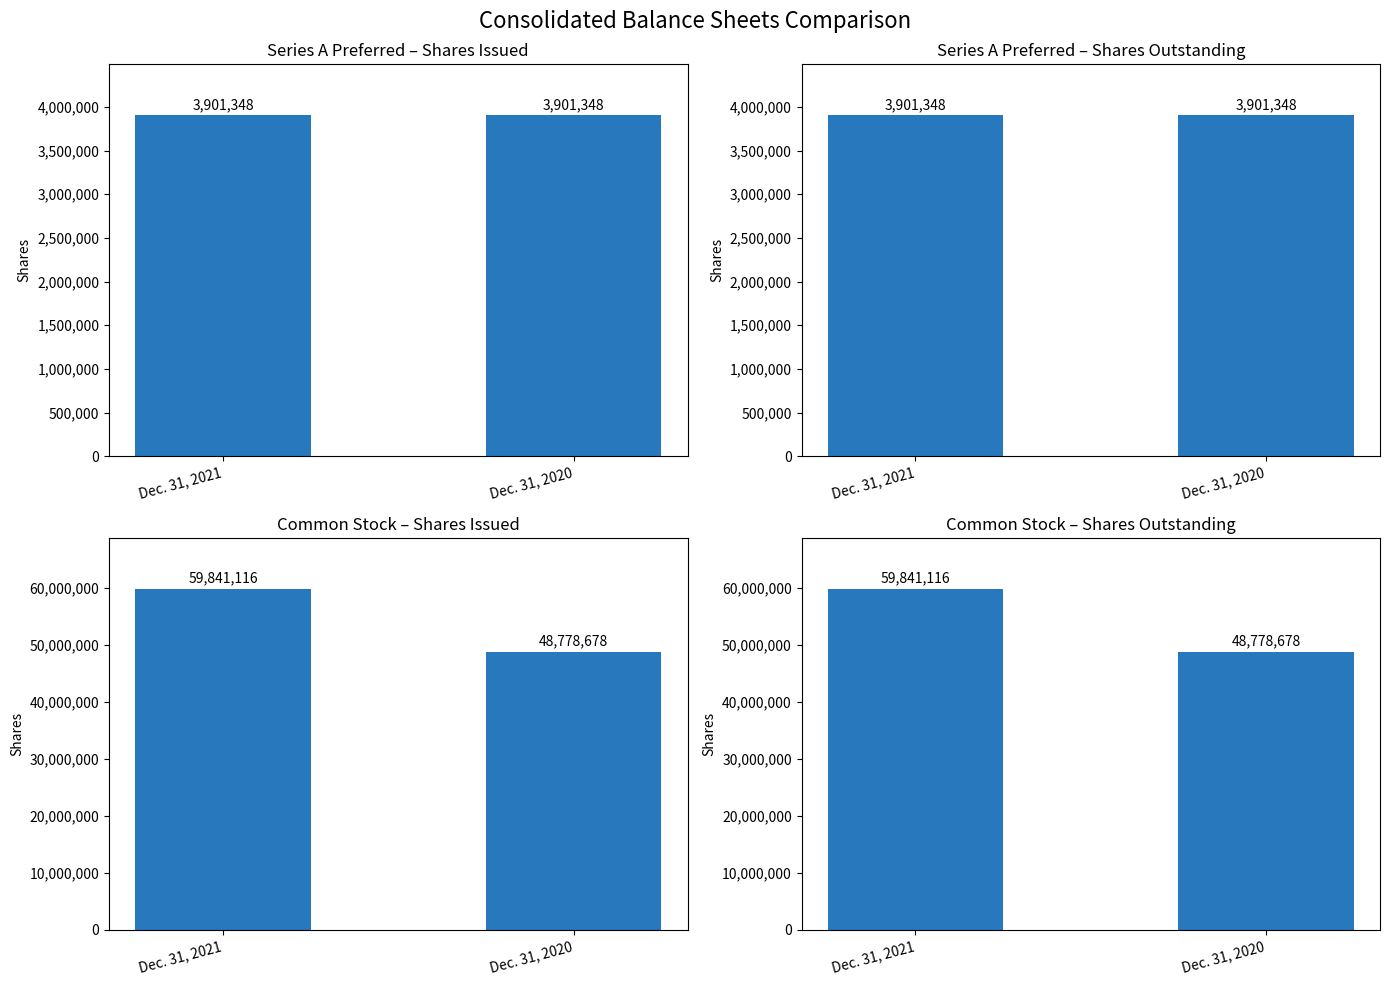

Reading right to left, list all the values displayed in this chart.

Dec. 31, 2021: Common stock, shares outstanding=59841116	Common stock, shares issued=59841116	Series A preferred stock, shares outstanding=3901348	Series A preferred stock, shares issued=3901348
Dec. 31, 2020: Common stock, shares outstanding=48778678	Common stock, shares issued=48778678	Series A preferred stock, shares outstanding=3901348	Series A preferred stock, shares issued=3901348